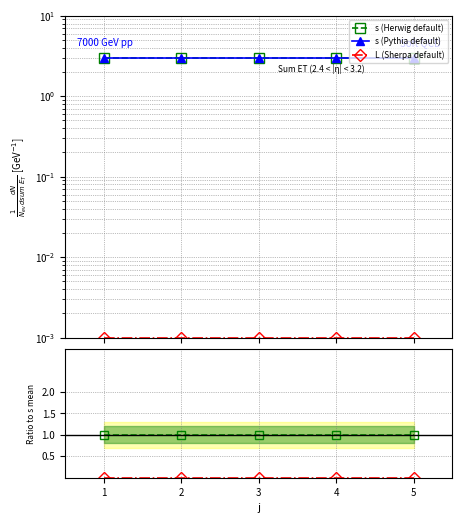

How many lines are shown in the chart?

5